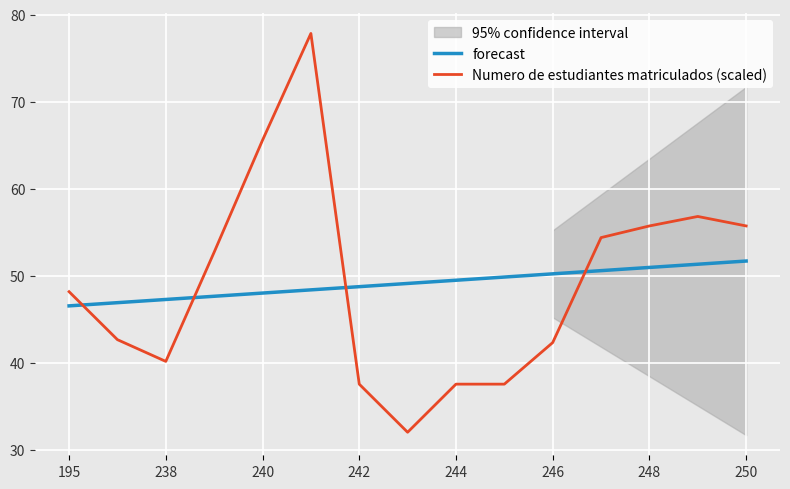

What is the value of the forecast point at the 1st from the left?

46.6